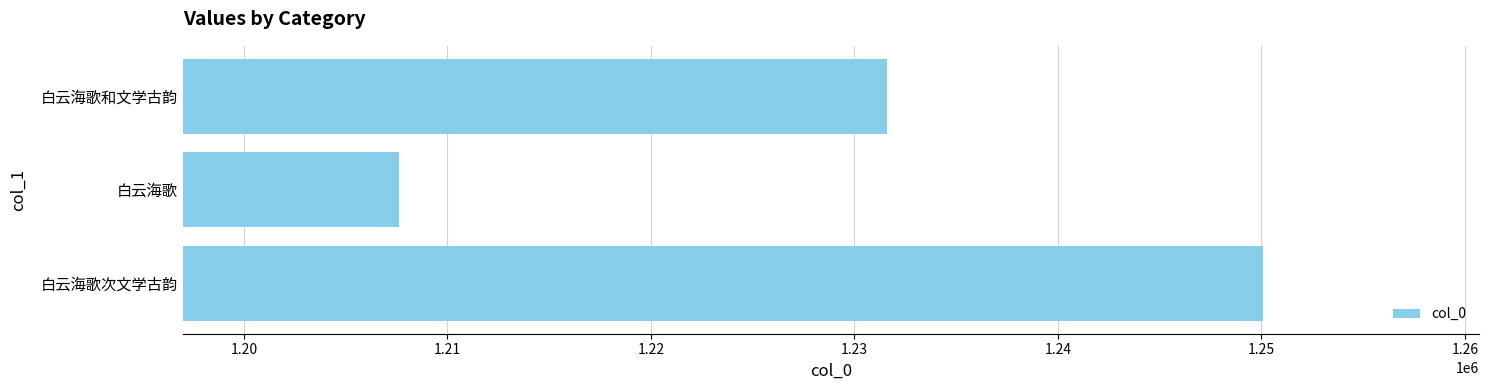

What is the sum of all values?

3689297